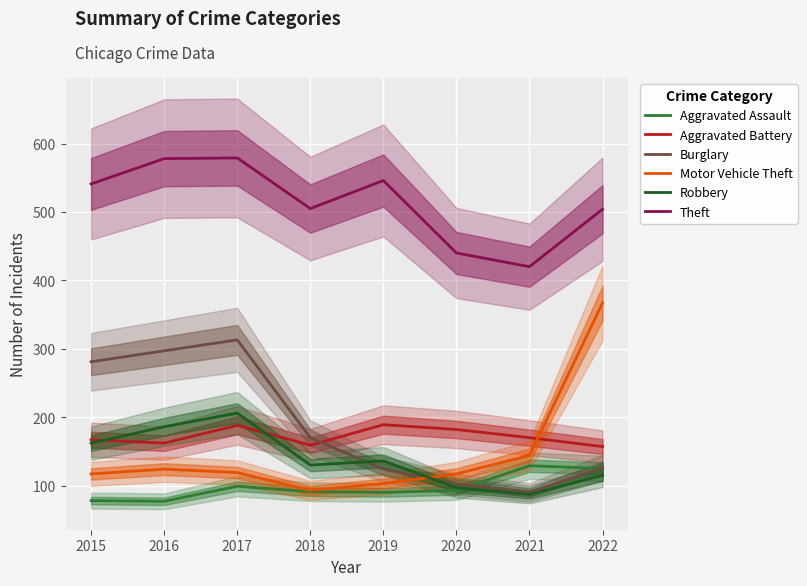

Which category has the lowest value in the Aggravated Battery series?

2022